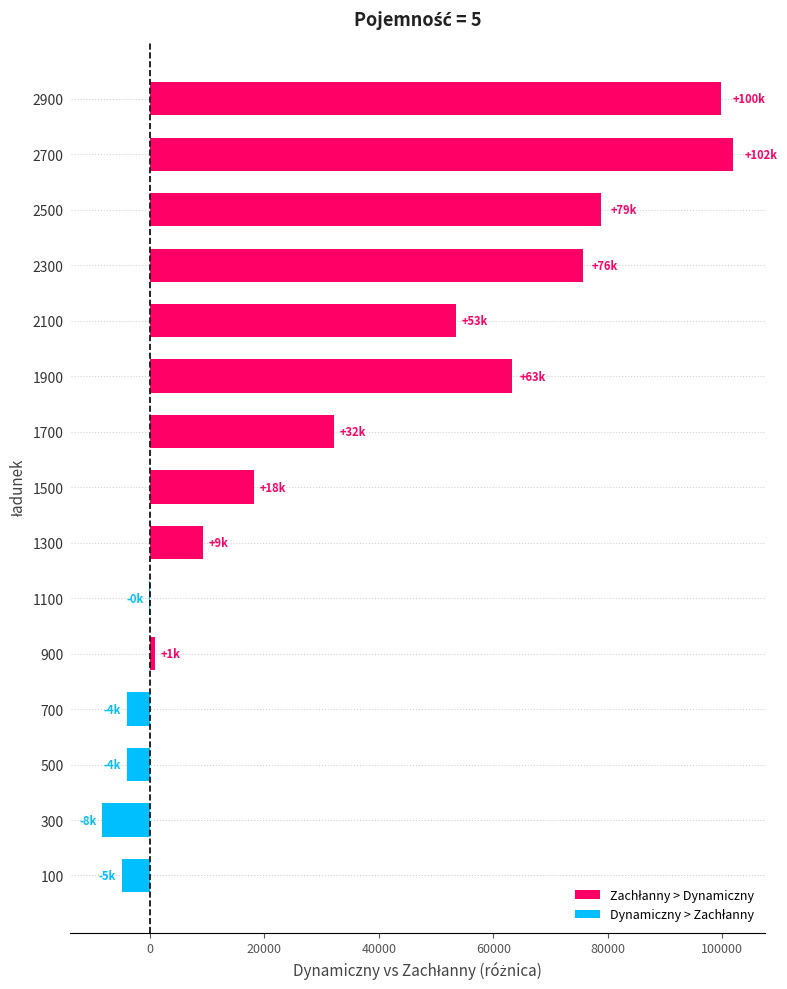

What is the greatest value displayed?

101892